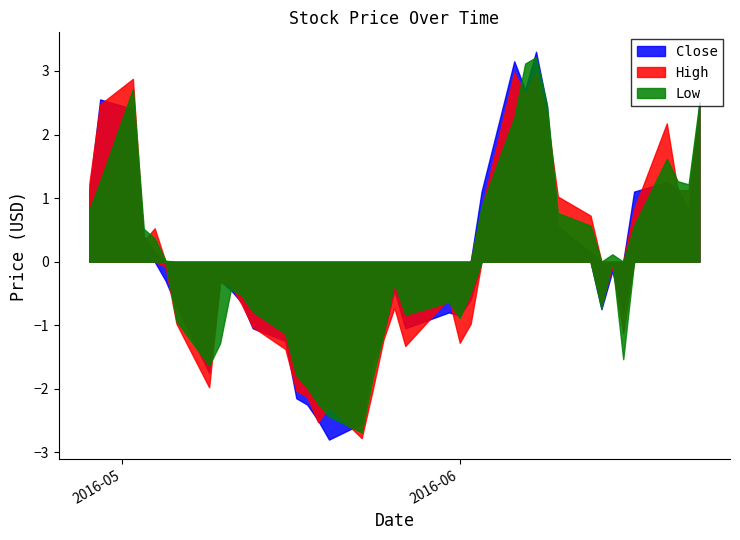

Is it true that Close equals 12.6 at 24?

False